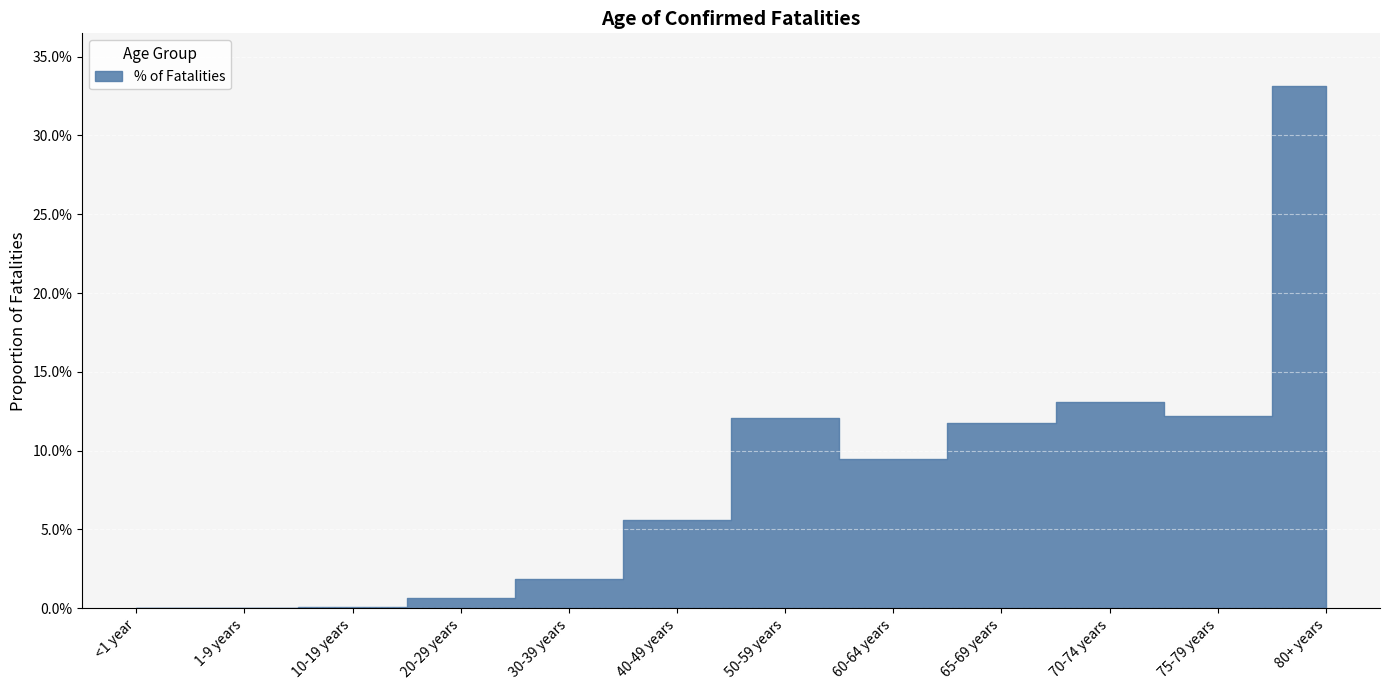

What is the average value?

0.1